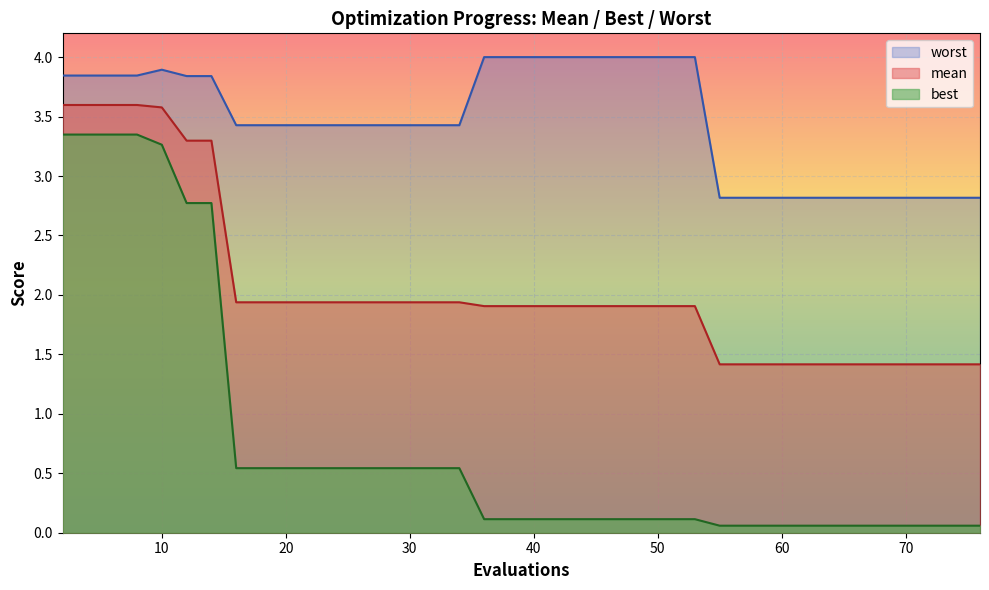

List the series in order of their peak value, highest first.

worst, mean, best